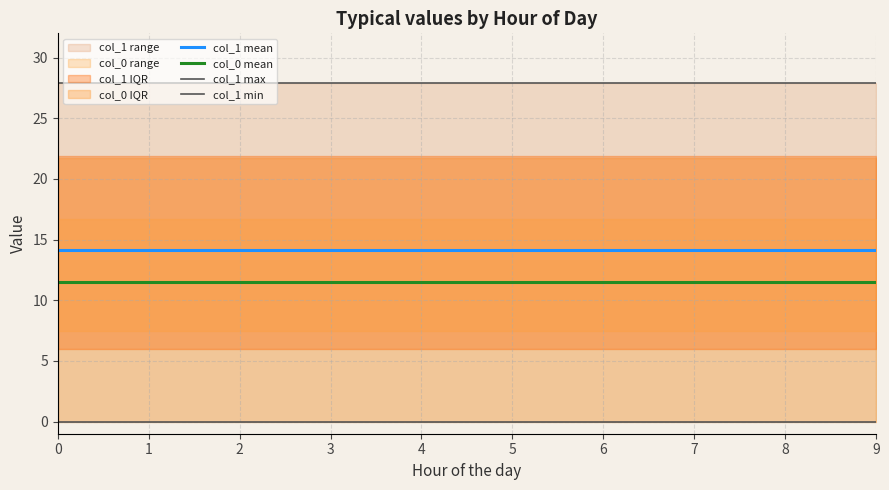

Does the chart have visible grid lines?

Yes